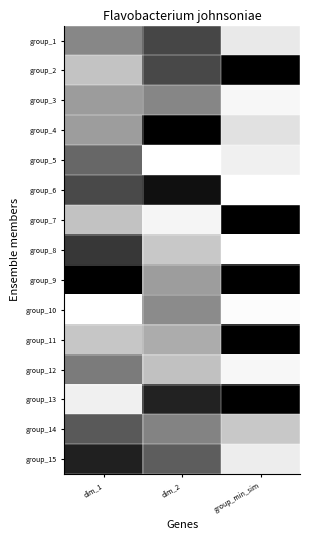

At dim_1, list the series in order from largest to smallest.

group_9, group_15, group_8, group_6, group_14, group_5, group_12, group_1, group_3, group_4, group_7, group_2, group_11, group_13, group_10